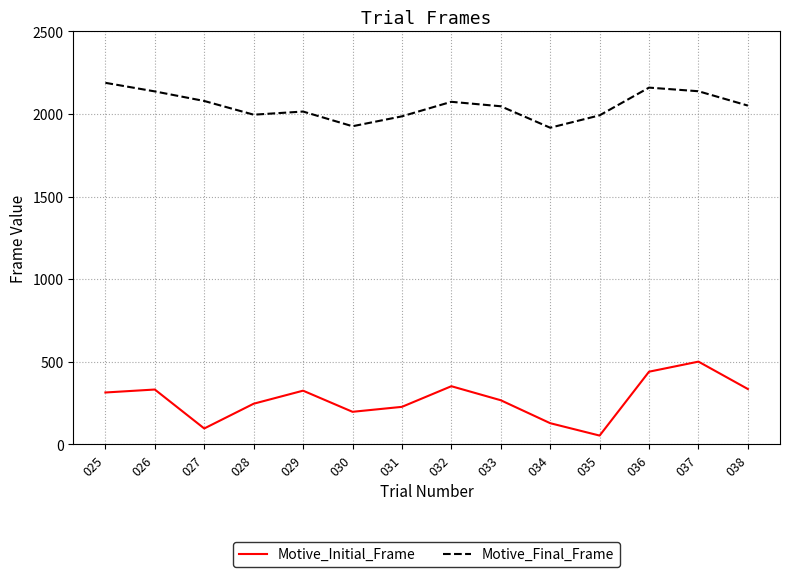

What is the difference between the maximum and minimum values in the Motive_Final_Frame series?

272